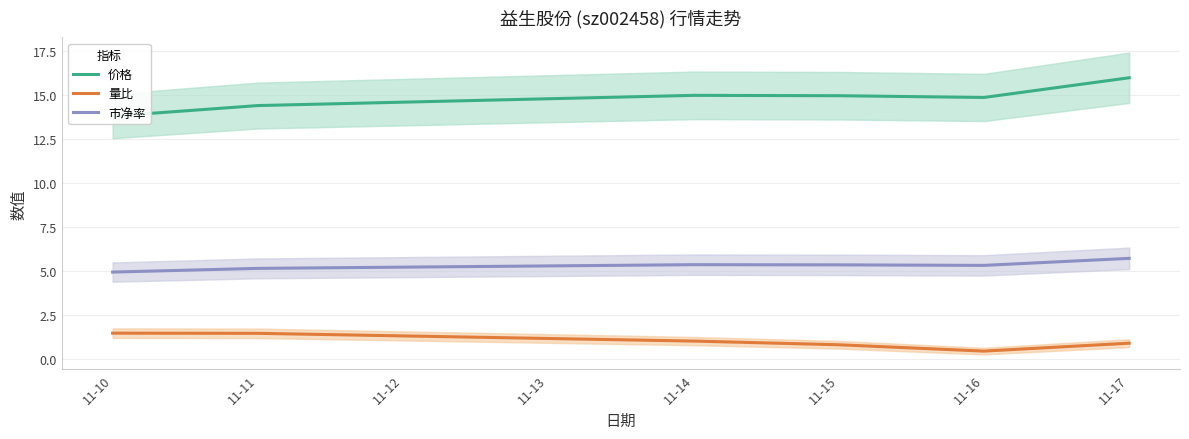

What is the maximum value shown in the chart?

16.0